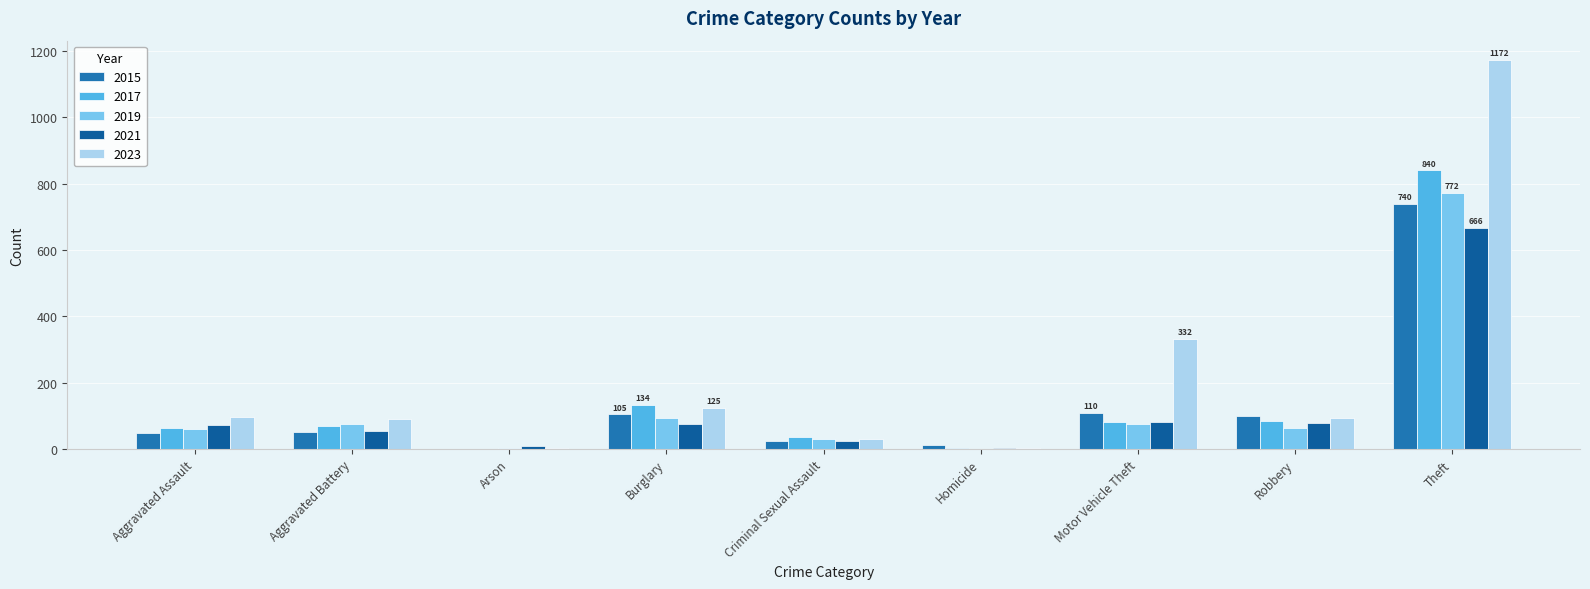

What is the highest value of the 2023 series?

1172